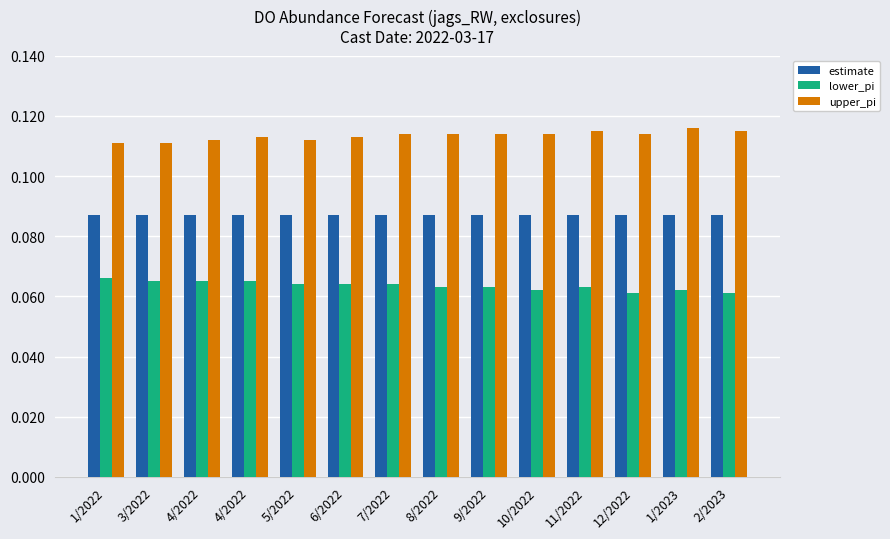

At which label does lower_pi reach its minimum?

12/2022